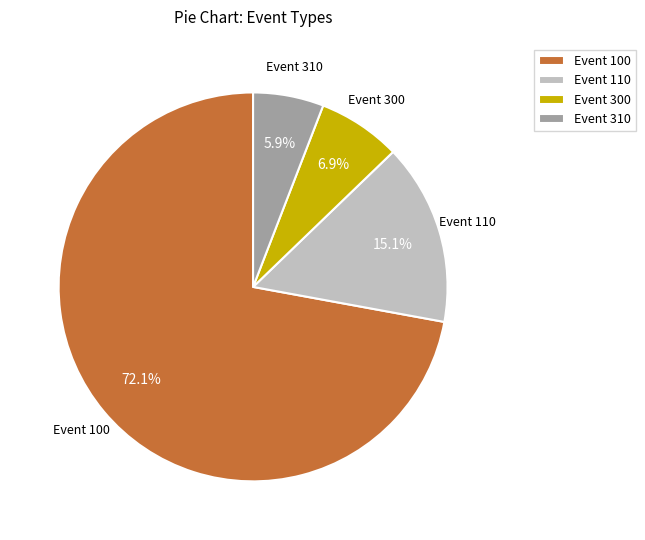

Rank the categories by value from highest to lowest.

Event 100, Event 110, Event 300, Event 310